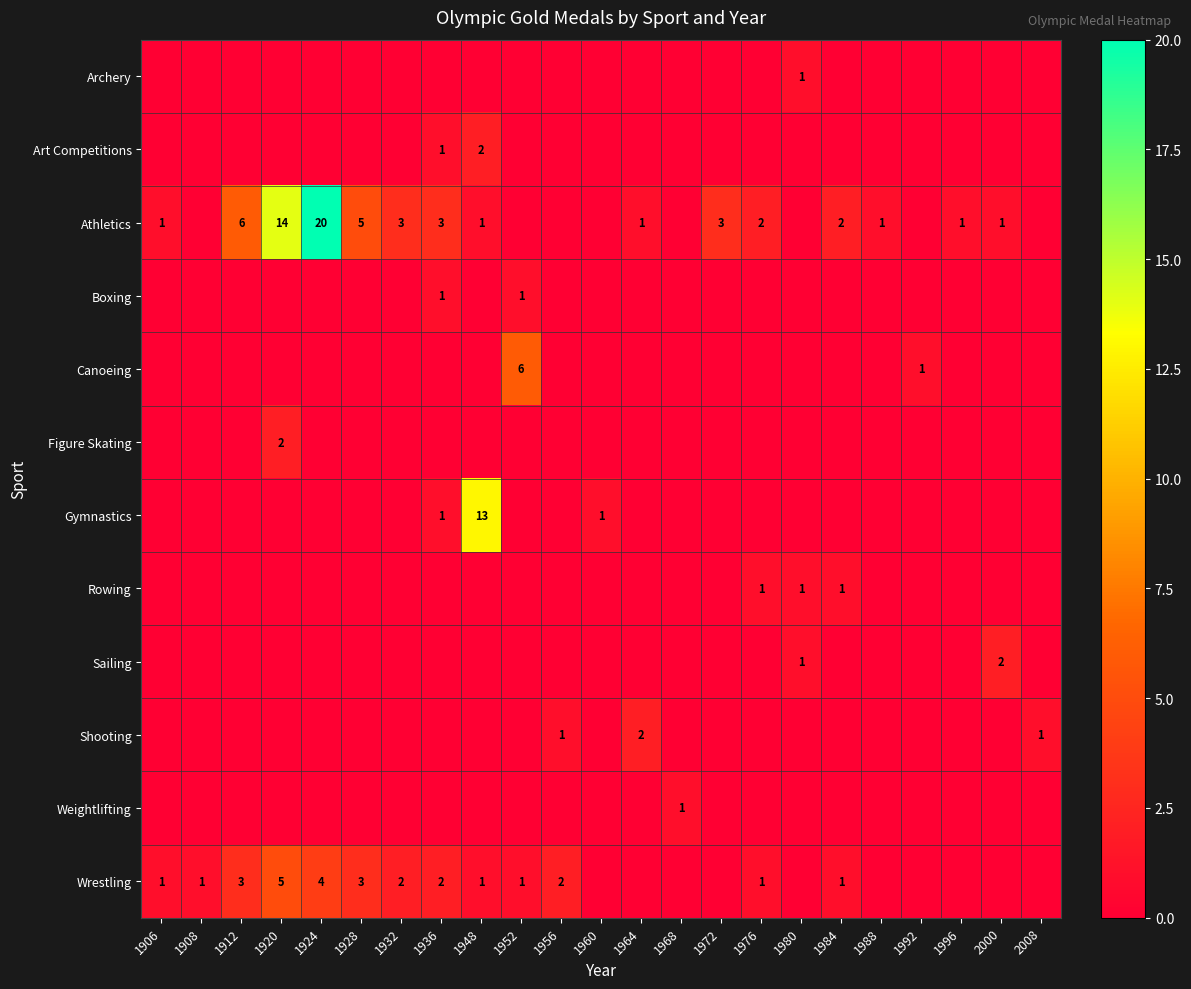

Is it true that Athletics equals 1 at 1996?

True